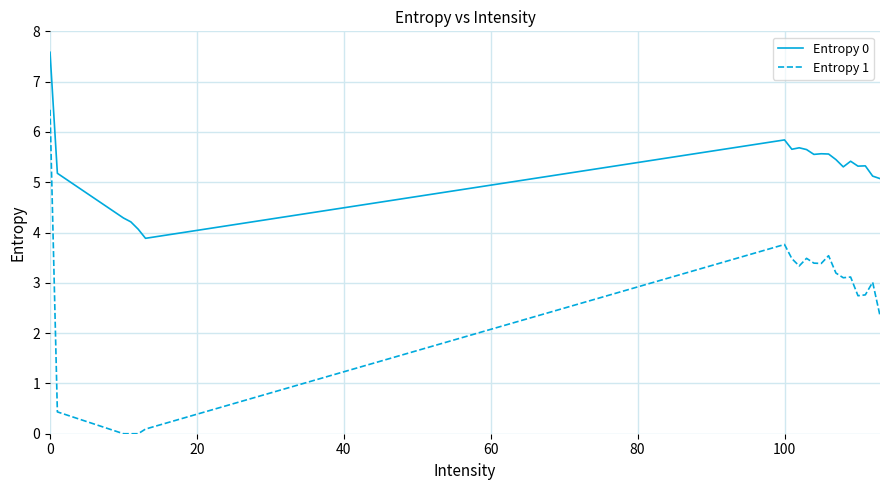

What are all the series names shown in the legend?

Entropy 0, Entropy 1